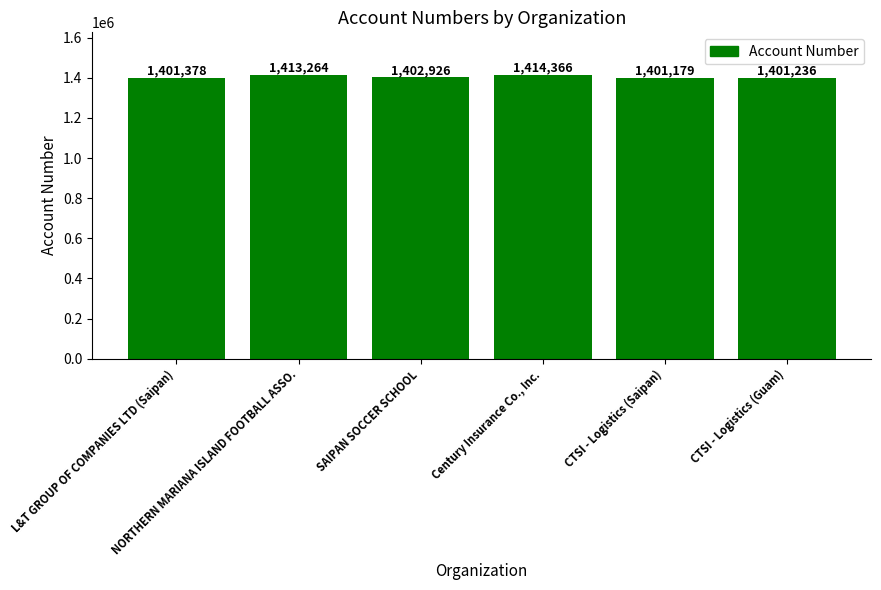

Count the number of categories in the chart.

6